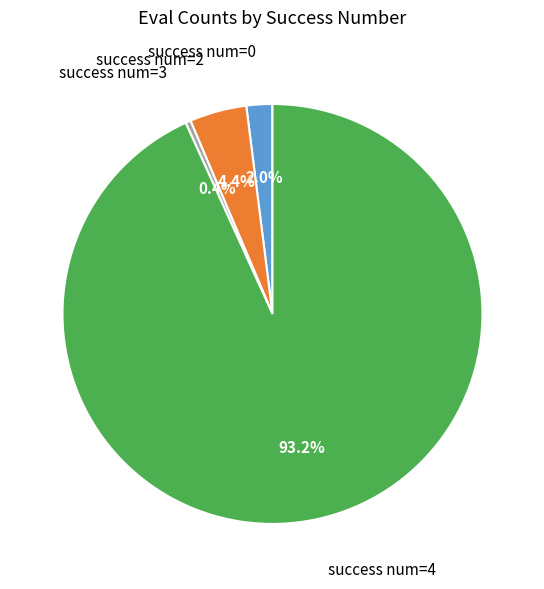

Rank the categories by value from highest to lowest.

success num=4, success num=2, success num=0, success num=3